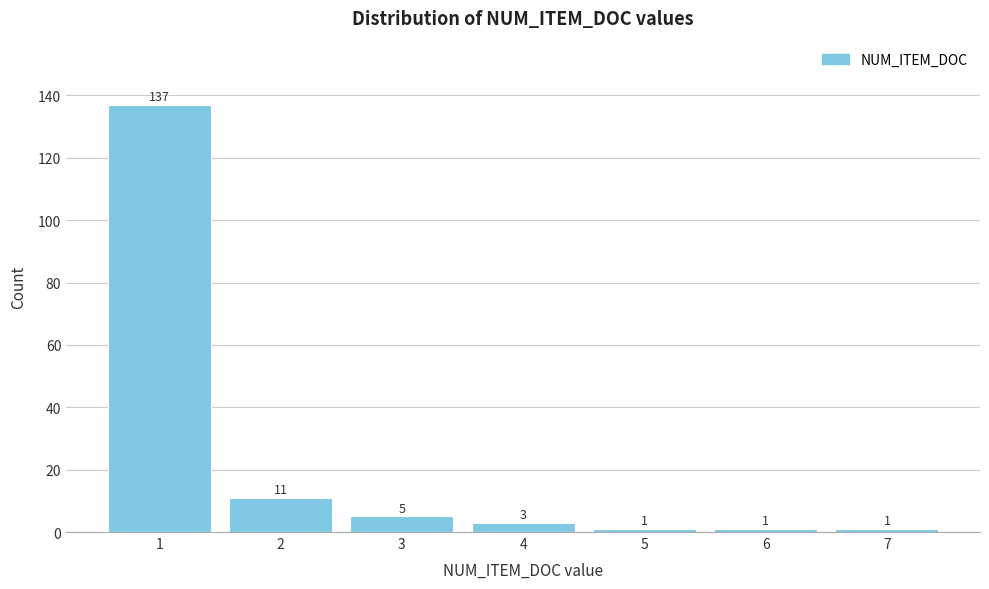

Reading left to right, transcribe this chart: for each bar, give the range it covers on the x-axis and its height.

0.5 to 1.5: 137
1.5 to 2.5: 11
2.5 to 3.5: 5
3.5 to 4.5: 3
4.5 to 5.5: 1
5.5 to 6.5: 1
6.5 to 7.5: 1